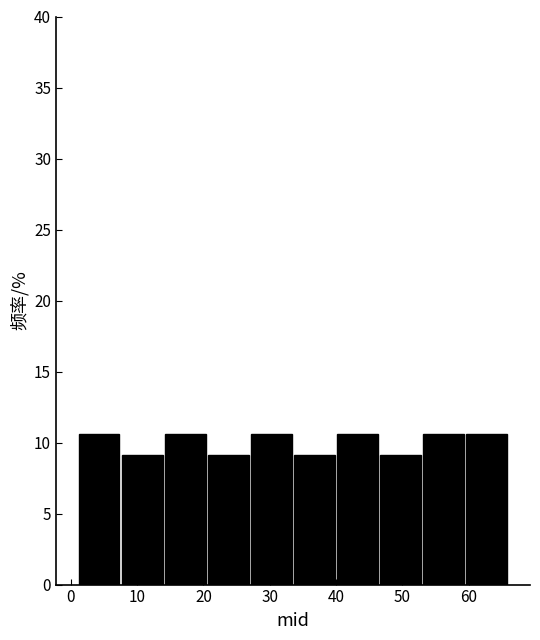

How tall is the bar that spans 7.5 to 14.0 on the x-axis? Neither the bar edges nor the heights are printed on the chart, so give them approximately, as read against the axes.

9.0